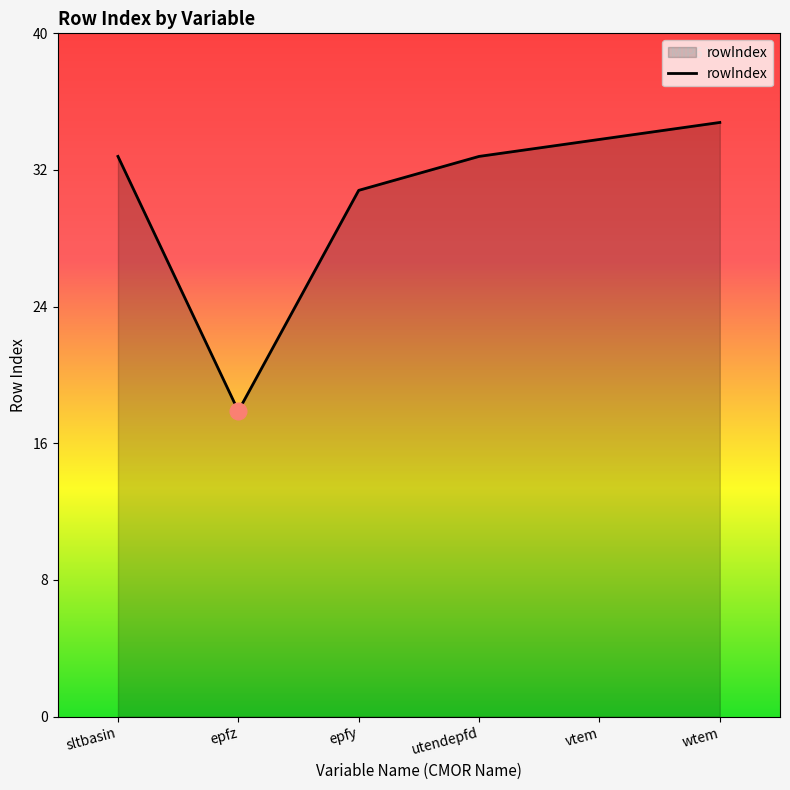

What is the difference between the values at sltbasin and epfy?

2